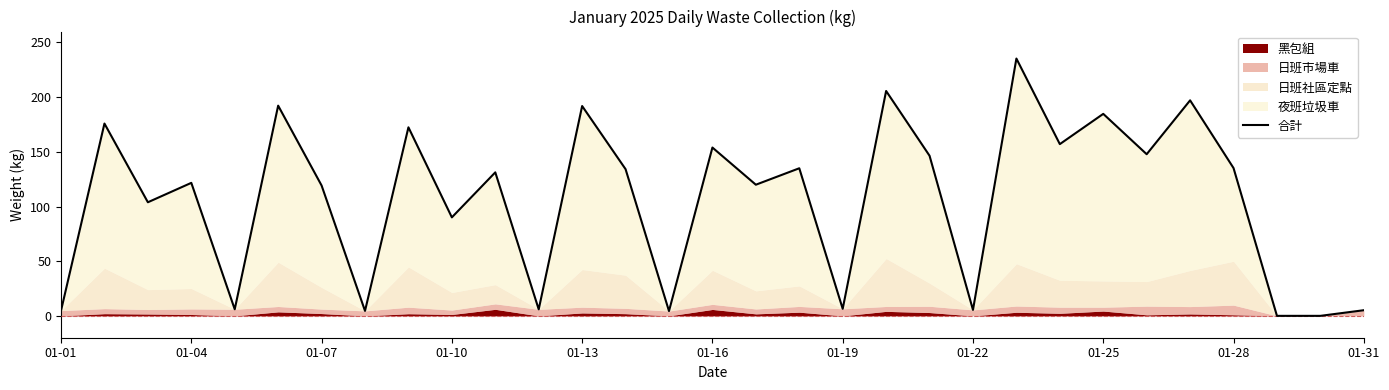

Which category has the highest value across all series?

22